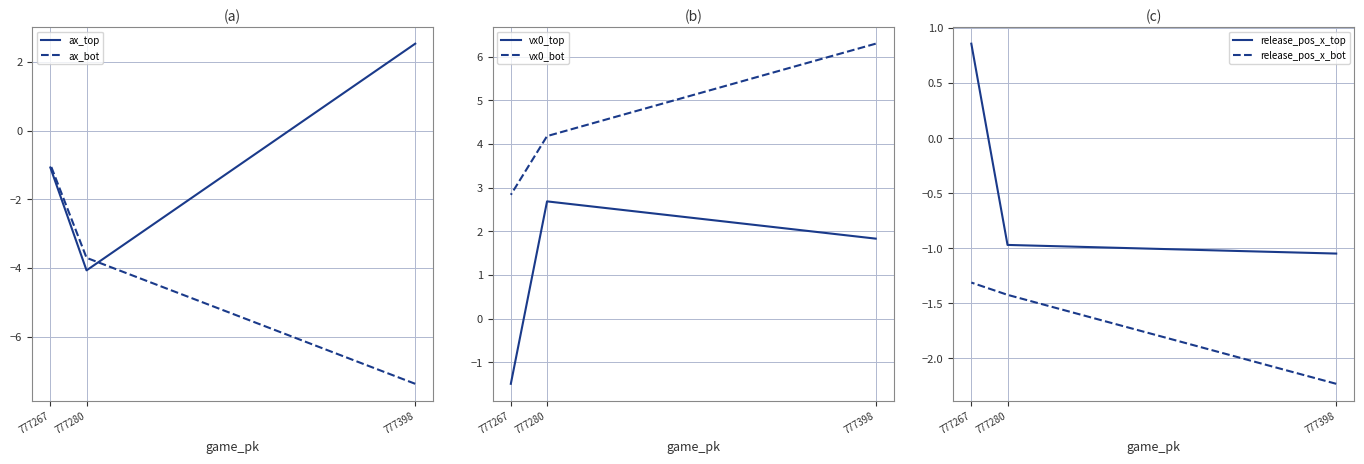

At which category does the chart reach its peak across all series?

777398